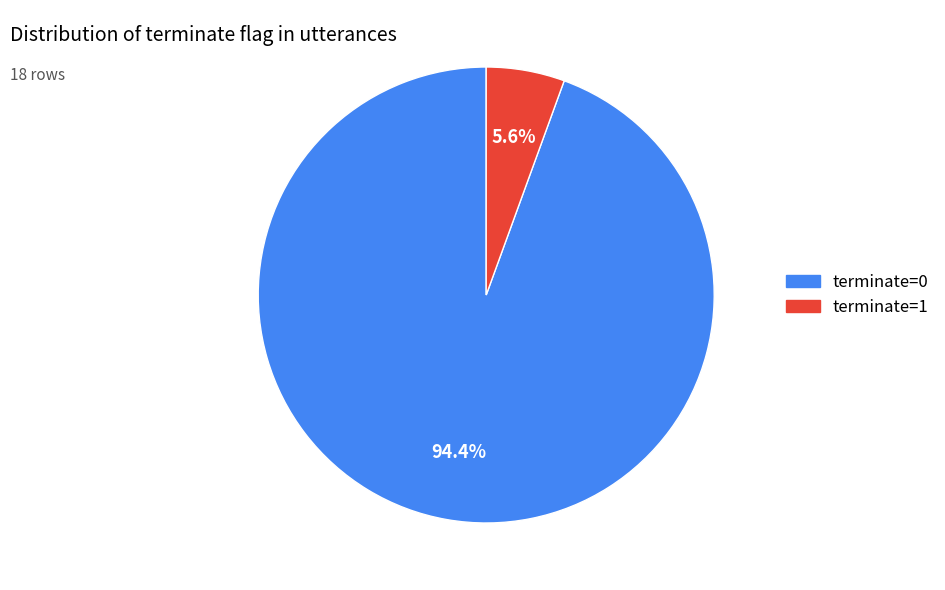

Which slice is the smallest?

terminate=1